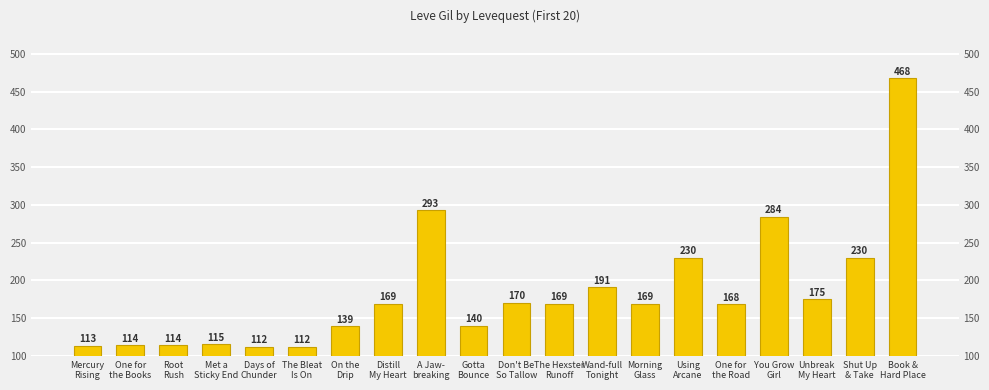

The chart shows a value of 164 at One for
the Books. True or false?

False